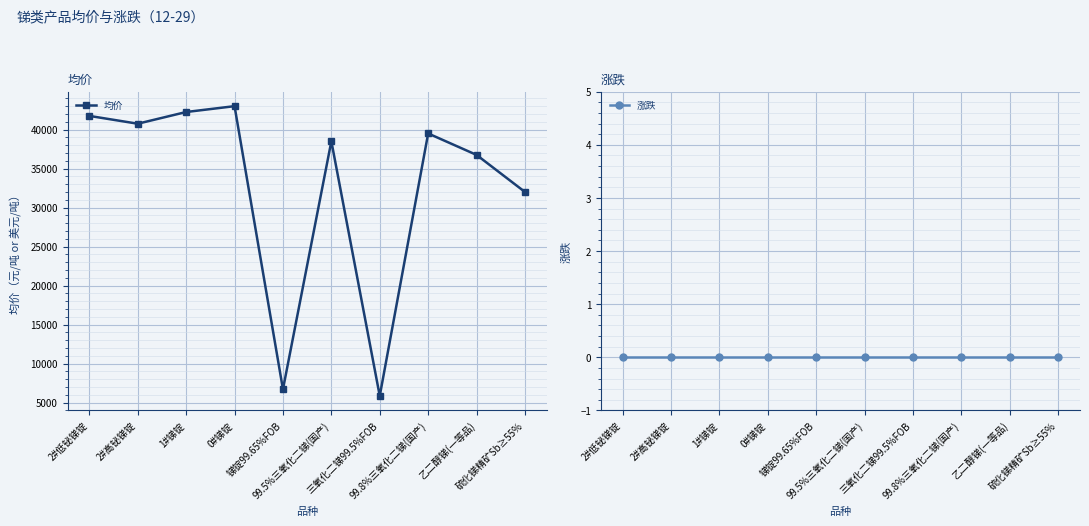

At 99.5%三氧化二锑(国产), list the series in order from largest to smallest.

均价, 涨跌